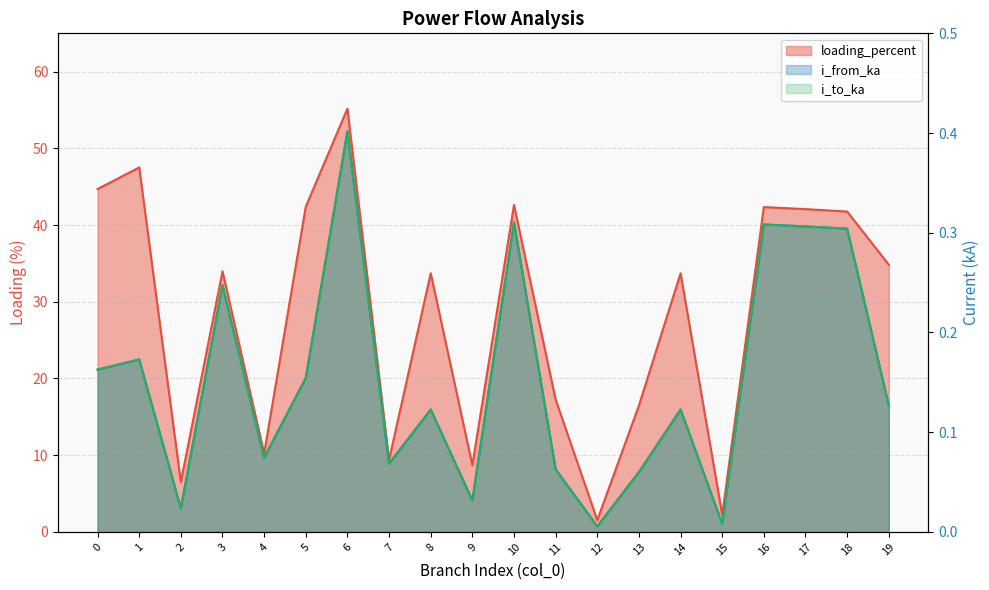

Is it true that i_to_ka equals 0.2 at 1?

True